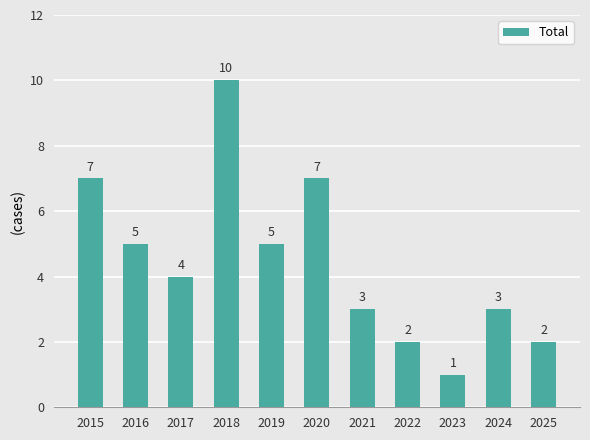

The chart shows a value of 1 at 2023. True or false?

True